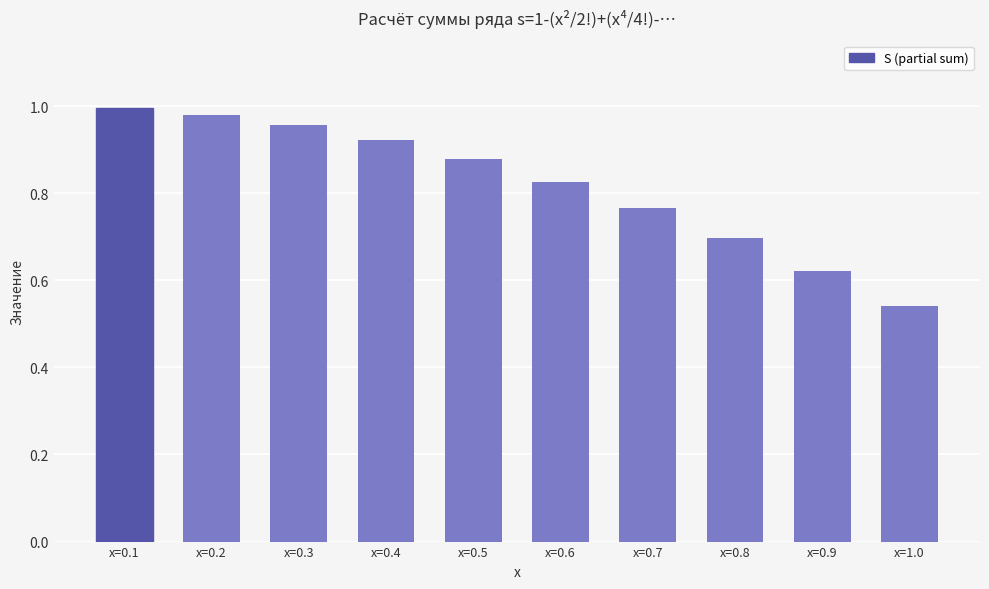

What is the difference between the maximum and second lowest values?

0.4